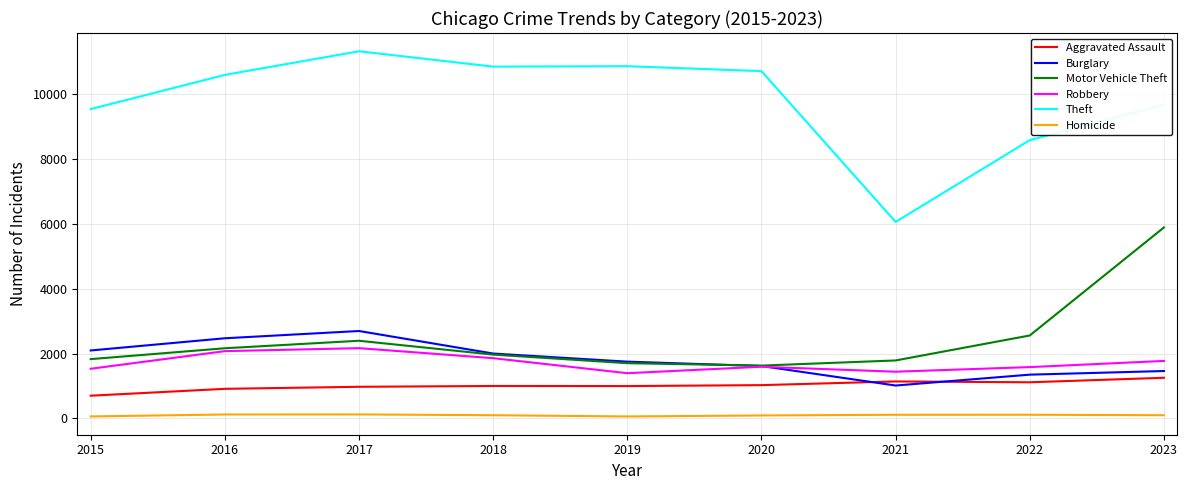

What is the total value across all series at 2021?

11551